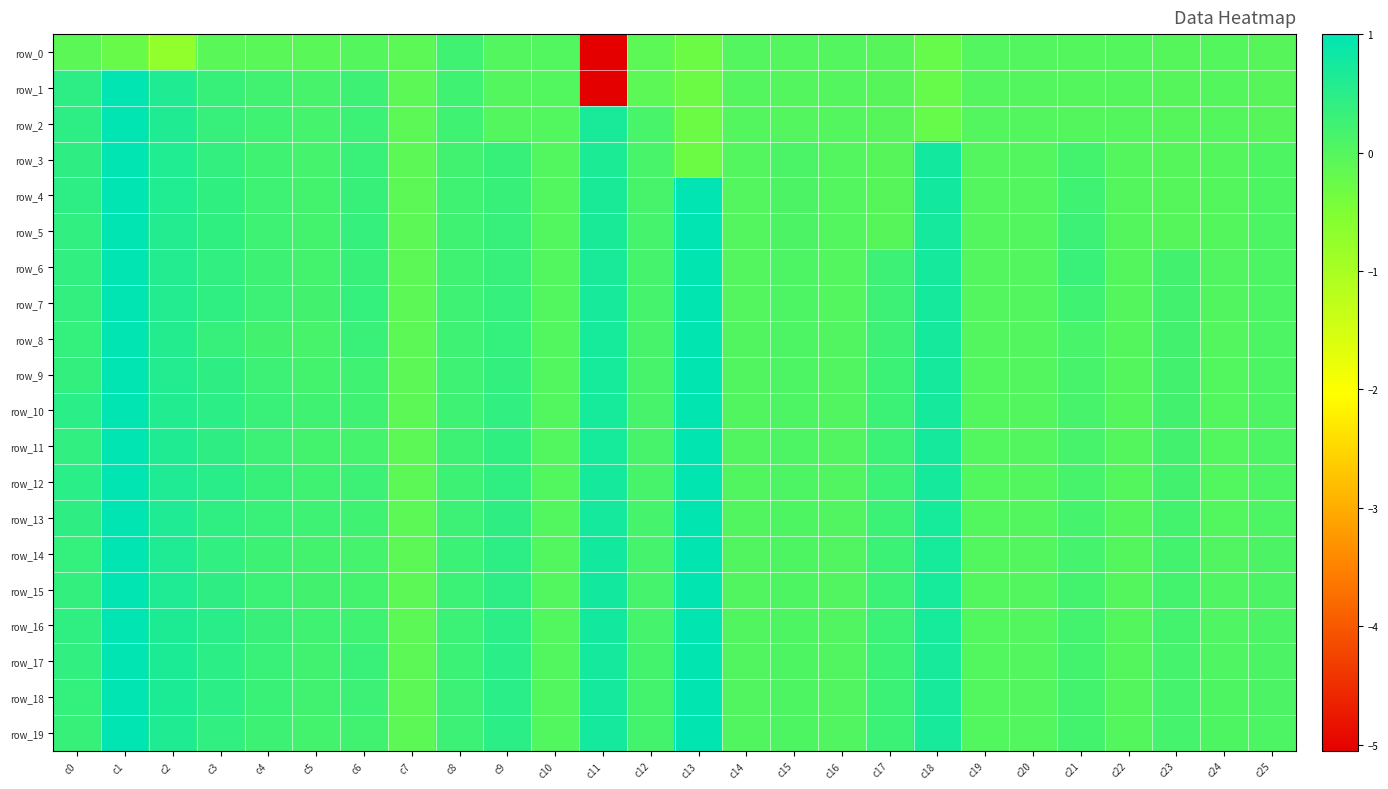

What is the smallest value displayed?

-5.1